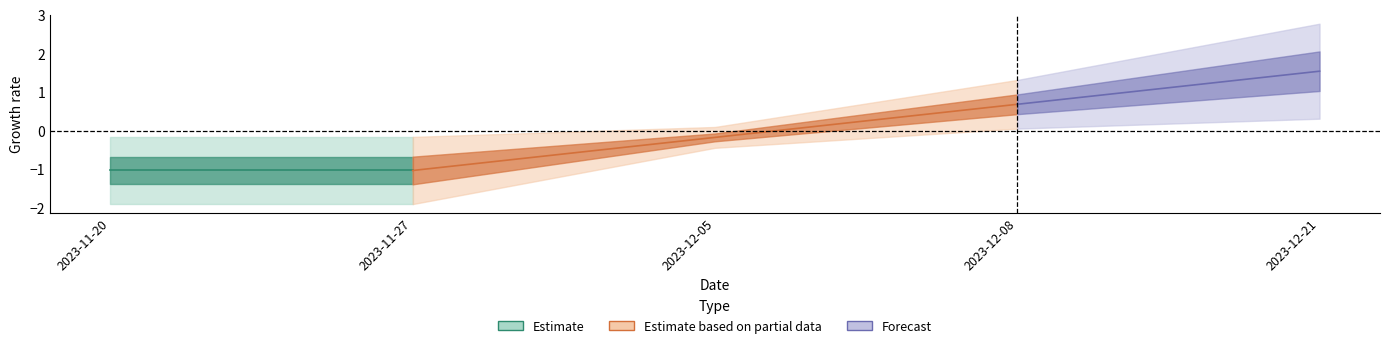

Which label corresponds to the smallest value in the chart?

2023-11-20